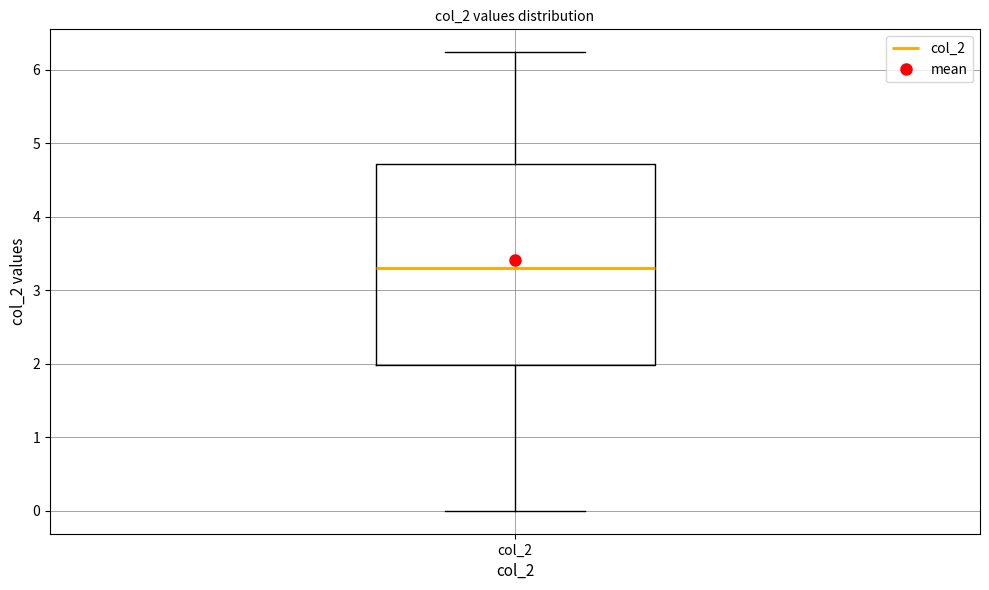

Transcribe this box plot: give where the median line is, the range the box spans, and where the two whiskers end, as read against the y-axis. The values are not printed on the chart, so give them approximately, as read against the axis.

median 3.3, box 2.0 to 4.7, whiskers 0.0 to 6.2